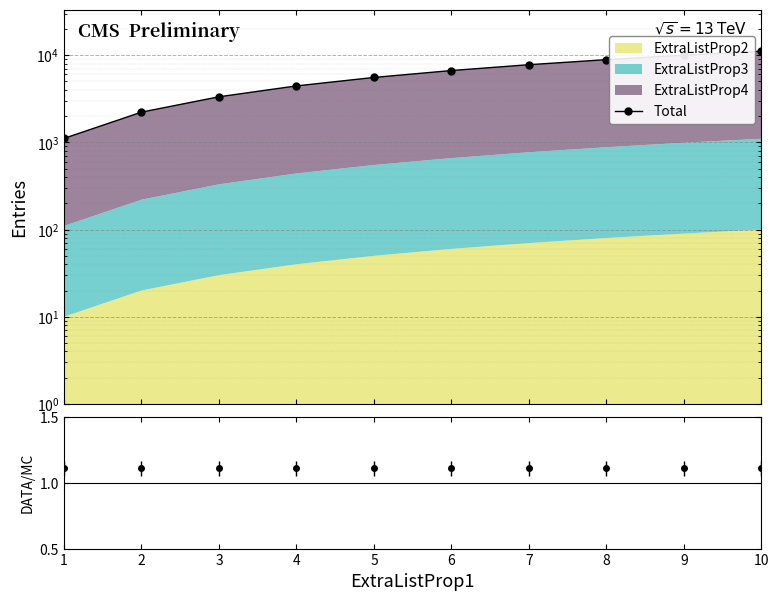

Where does the data first go above 6660?

7